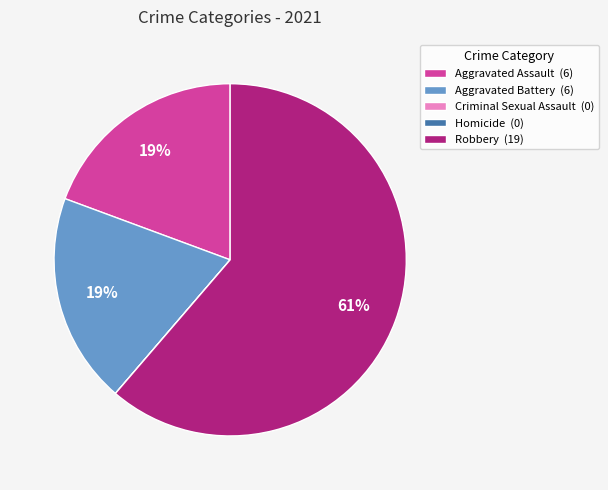

To the nearest percent, what is the average slice percentage?

20%